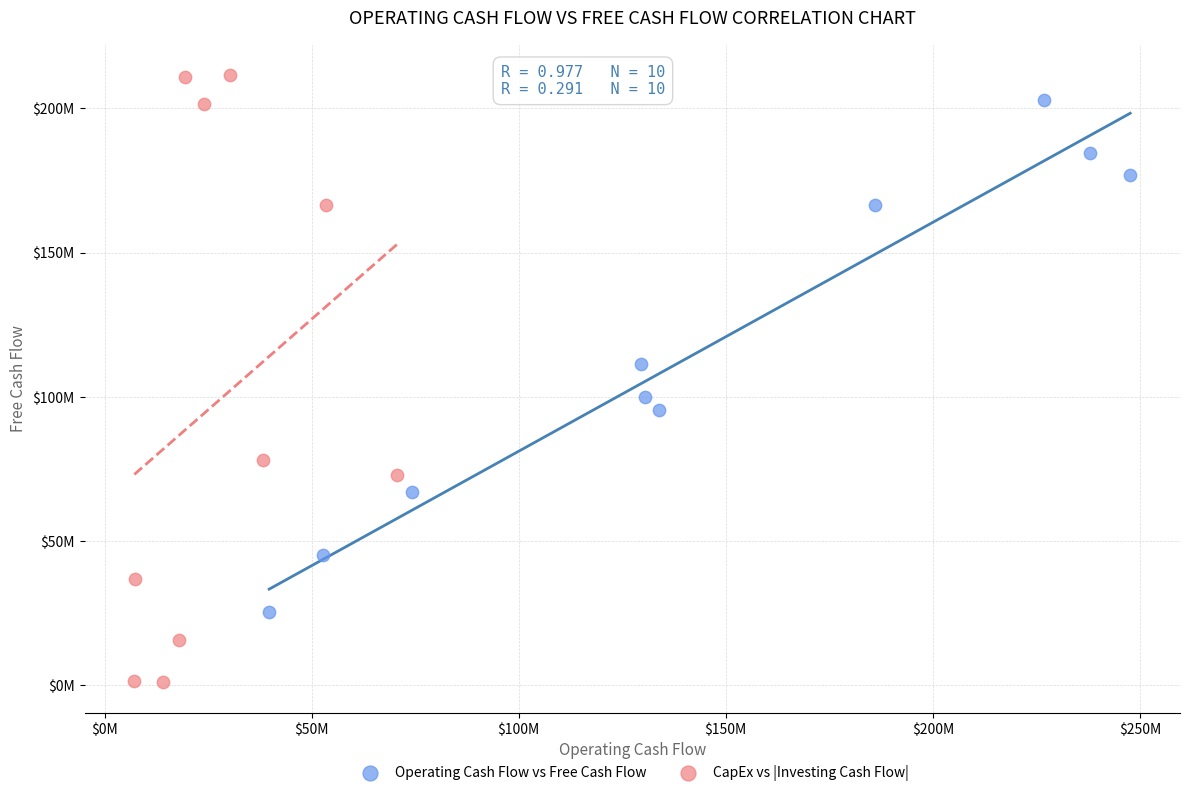

What are all the series names shown in the legend?

Operating Cash Flow vs Free Cash Flow, CapEx vs |Investing Cash Flow|